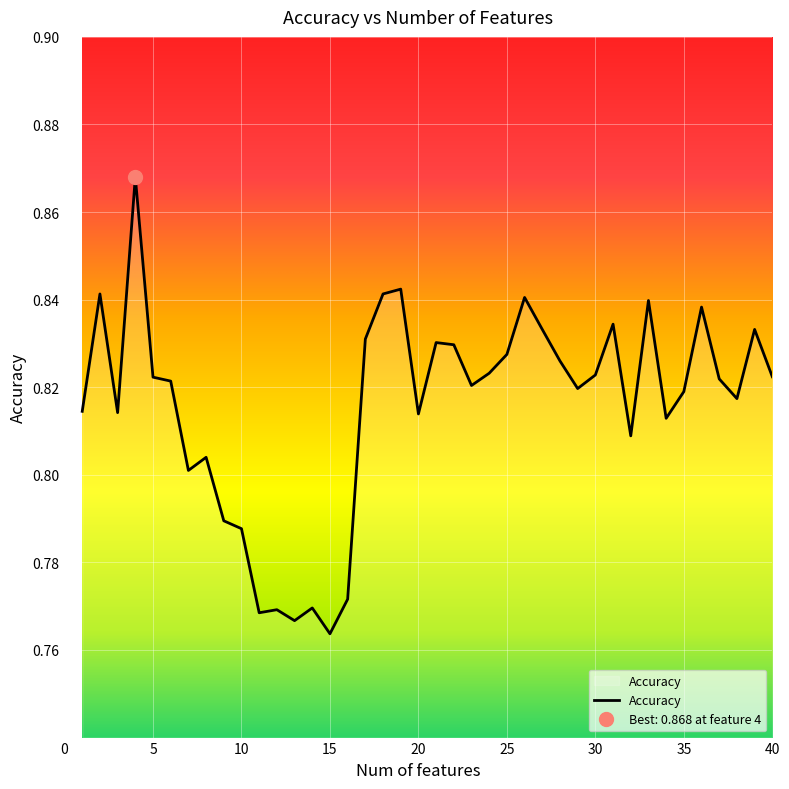

What is the minimum value shown in the chart?

0.8